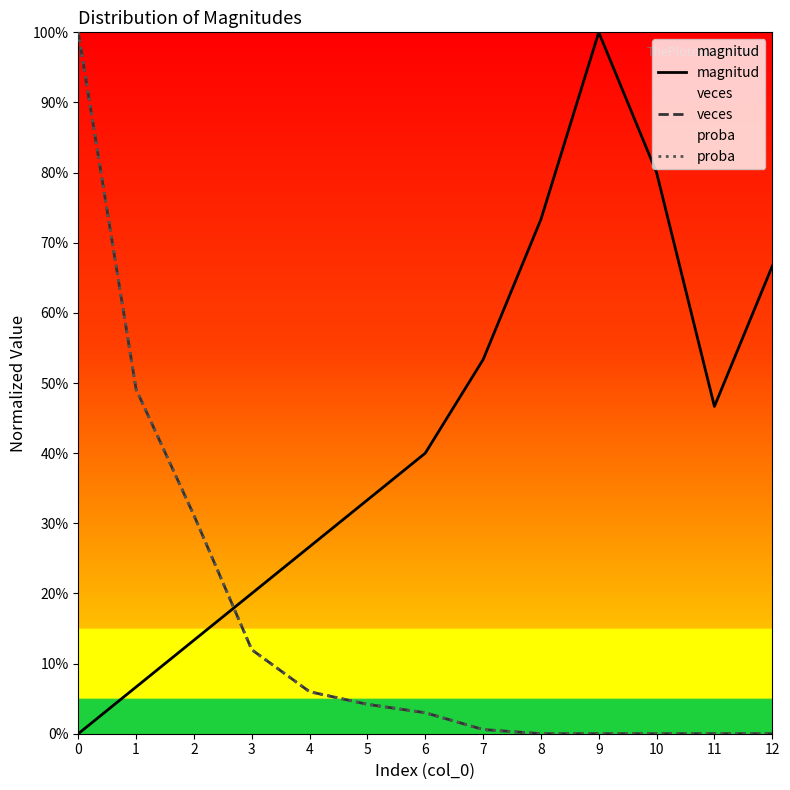

What is the total value across all series at 1?

1.0